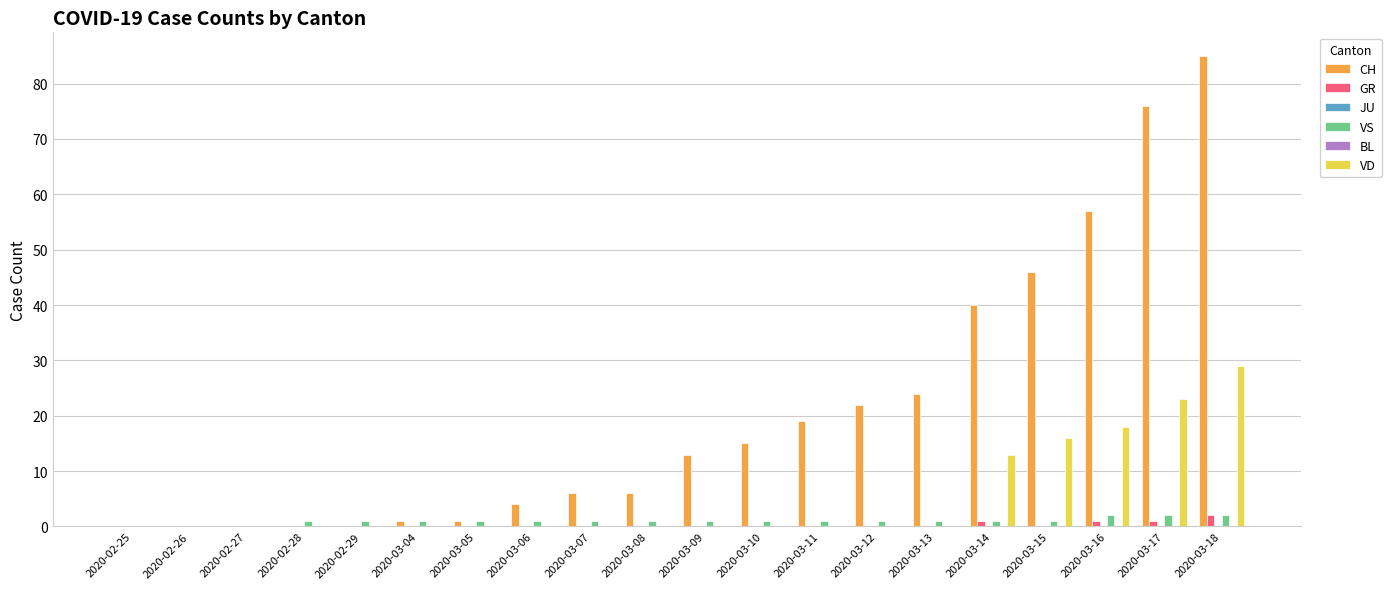

The VD series shows 0 at 2020-03-07. True or false?

True